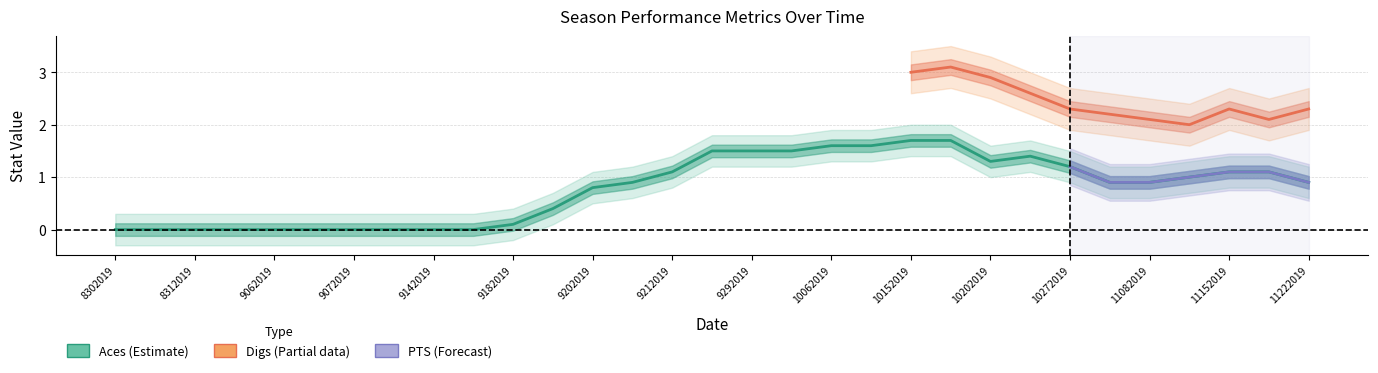

True or false: Aces and PTS cross at least once.

False